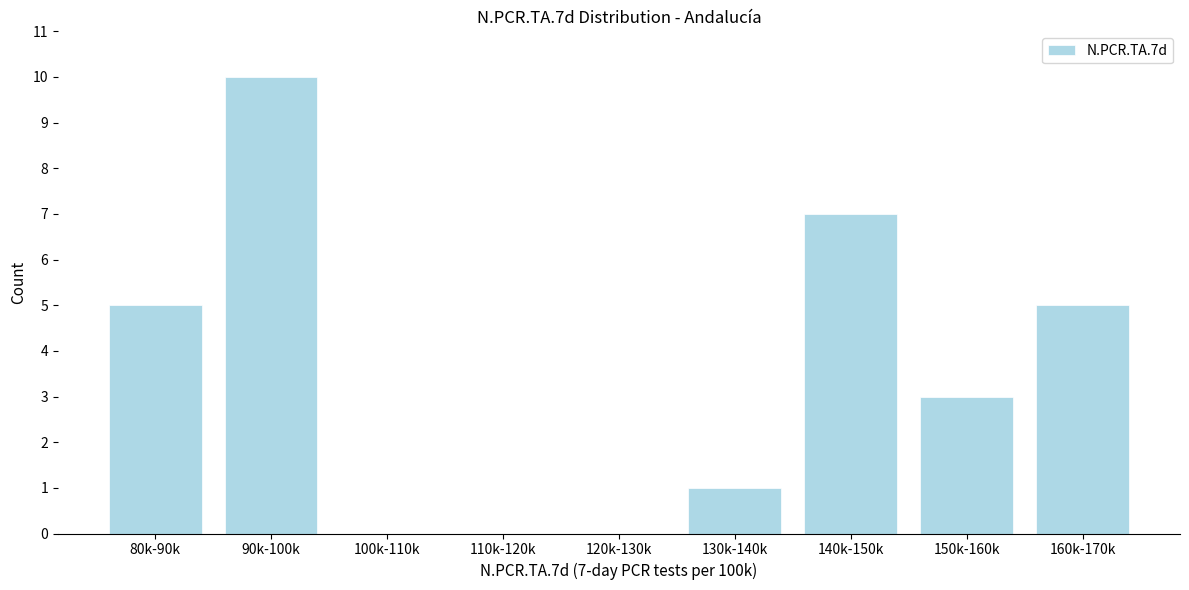

Reading left to right, transcribe all the data shown in this chart.

80k-90k=5	90k-100k=10	100k-110k=0	110k-120k=0	120k-130k=0	130k-140k=1	140k-150k=7	150k-160k=3	160k-170k=5